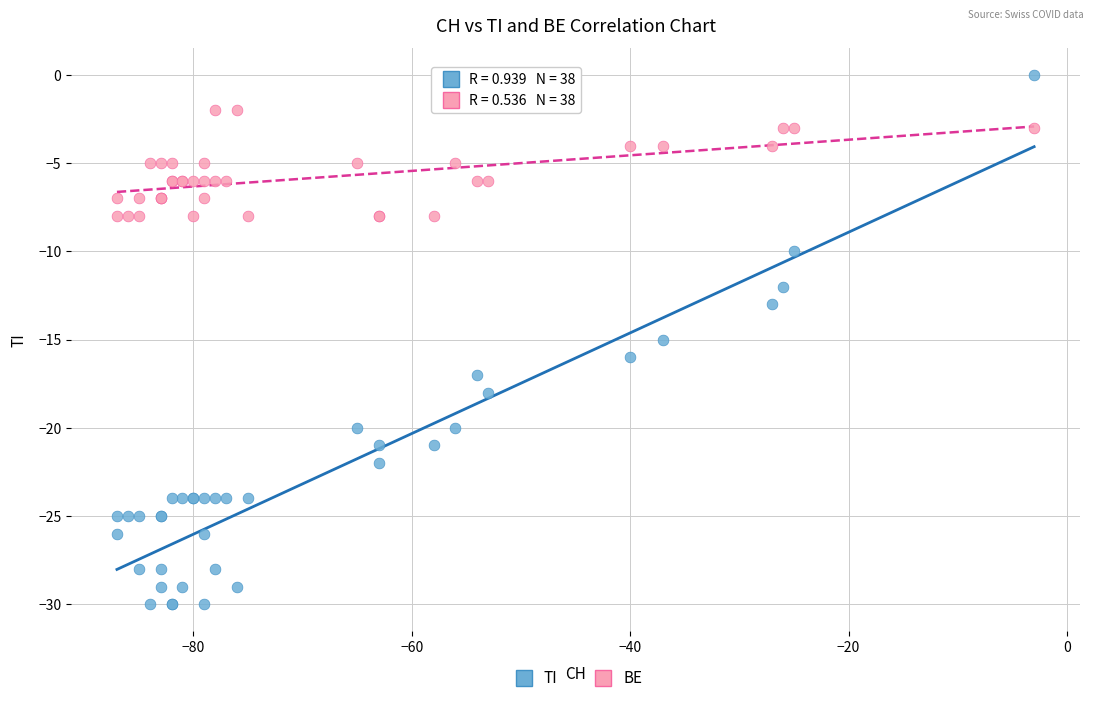

Which series reaches the maximum Y coordinate?

TI